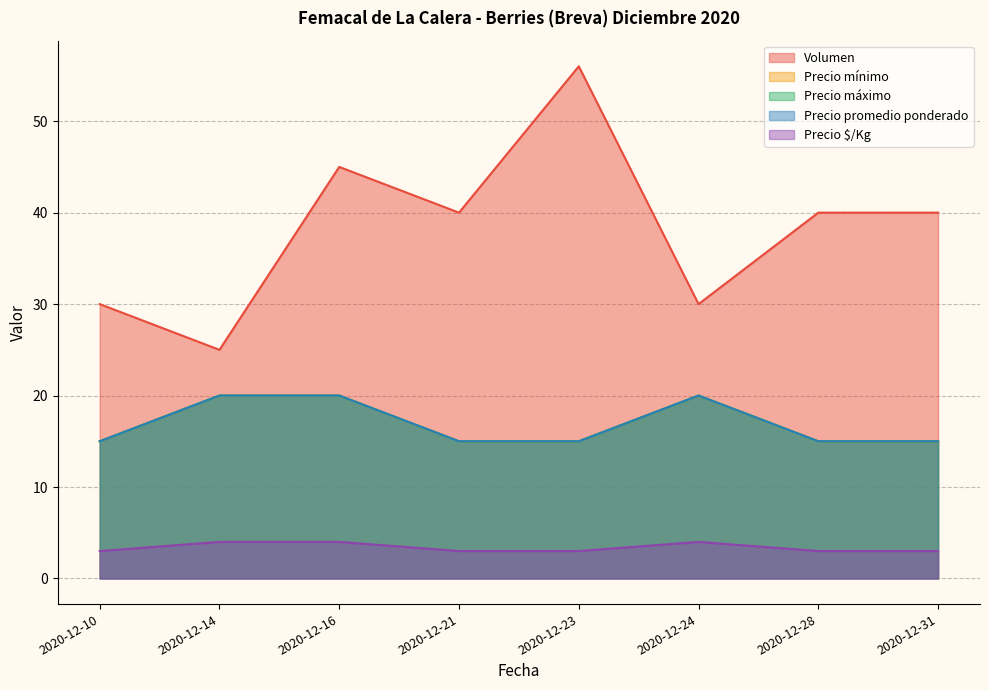

What is the sum of the Volumen values at 2020-12-23 and 2020-12-24?

86